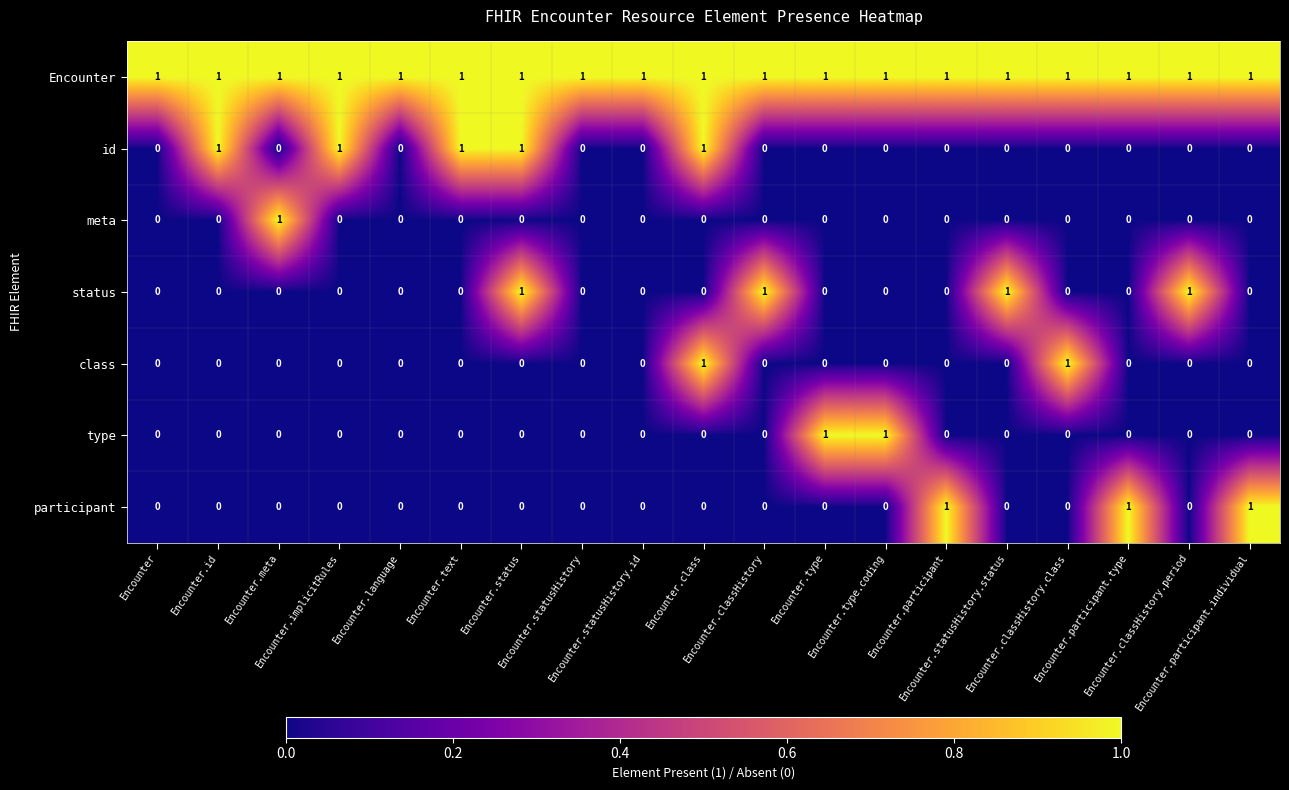

How many participant values are between 0 and 1?

19